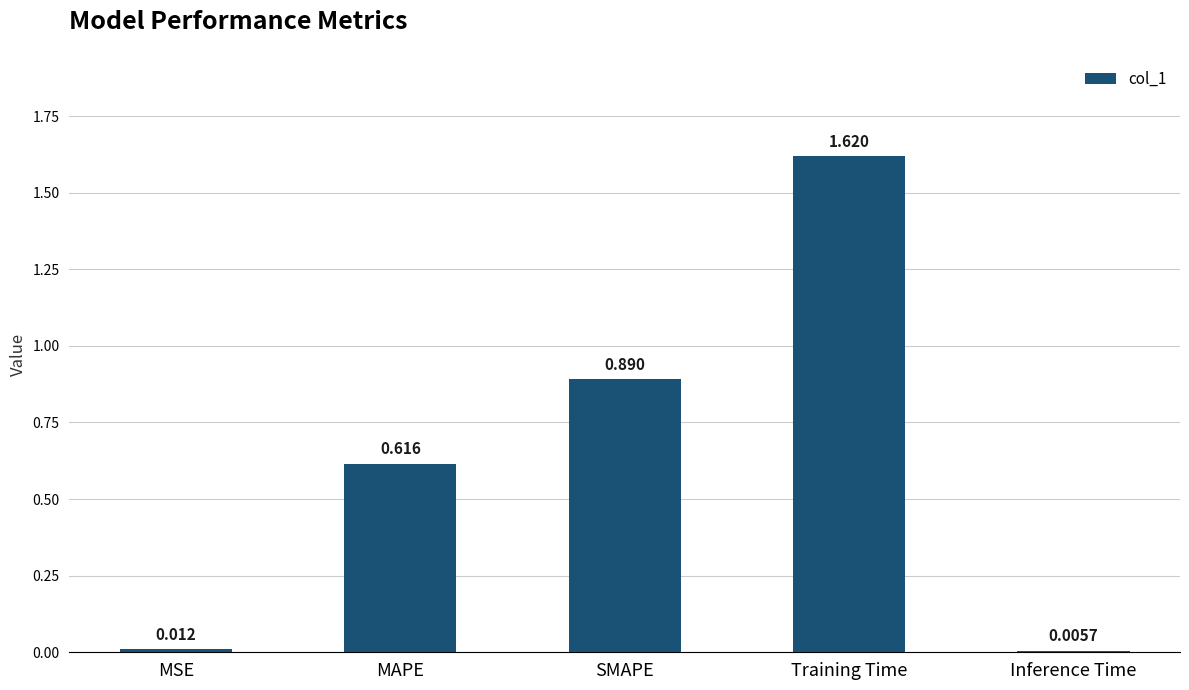

The value at MAPE is 0.9. True or false?

False